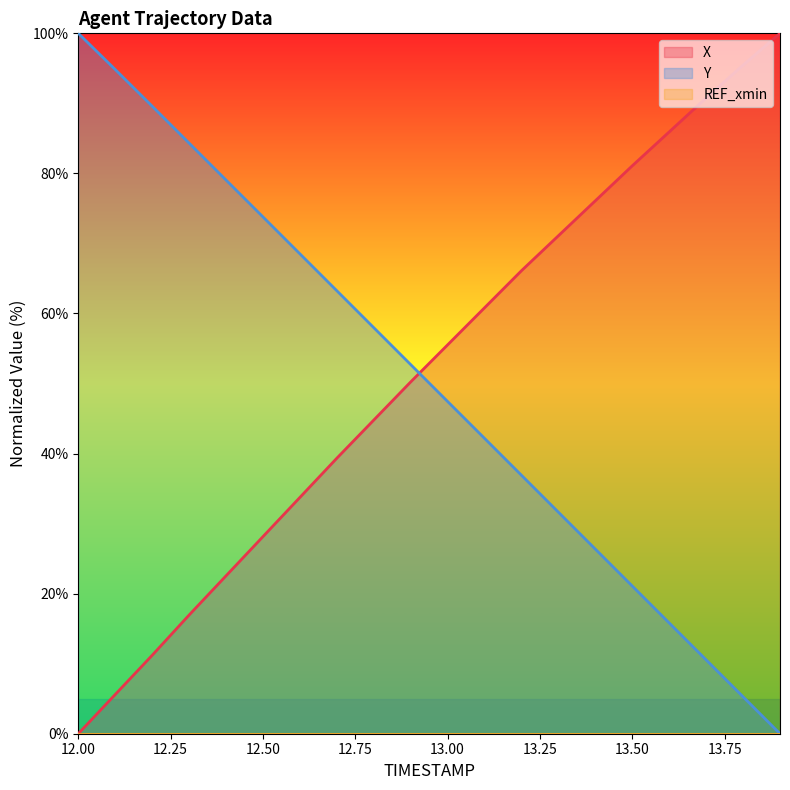

What is the total value across all series at 13.7?

101.3